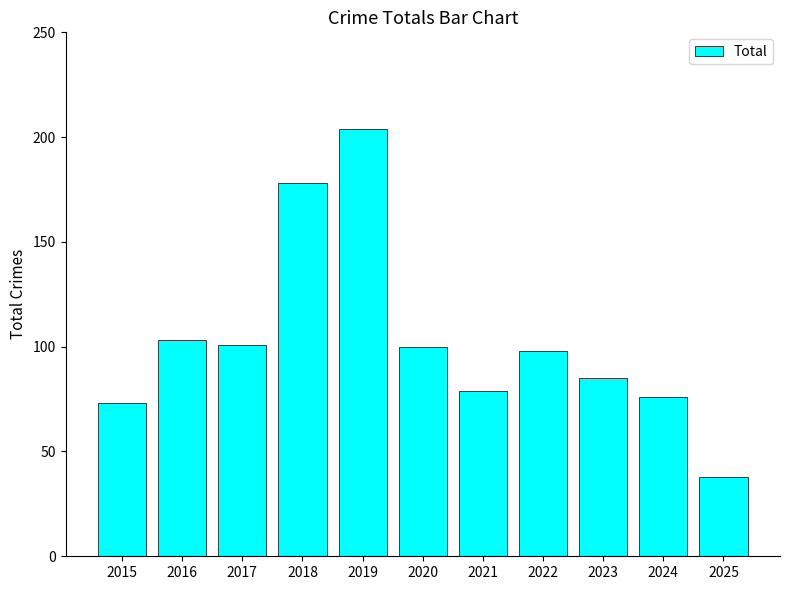

What is the difference between the values at 2025 and 2017?

63